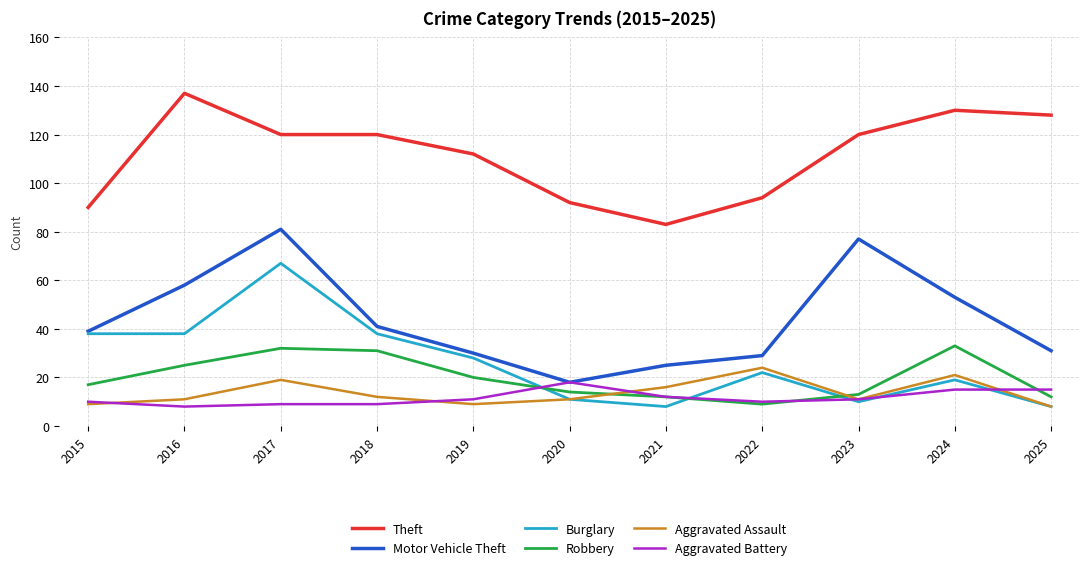

Reading left to right, list all the values displayed in this chart.

Theft: 2015=90	2016=137	2017=120	2018=120	2019=112	2020=92	2021=83	2022=94	2023=120	2024=130	2025=128
Motor Vehicle Theft: 2015=39	2016=58	2017=81	2018=41	2019=30	2020=18	2021=25	2022=29	2023=77	2024=53	2025=31
Burglary: 2015=38	2016=38	2017=67	2018=38	2019=28	2020=11	2021=8	2022=22	2023=10	2024=19	2025=8
Robbery: 2015=17	2016=25	2017=32	2018=31	2019=20	2020=14	2021=12	2022=9	2023=13	2024=33	2025=12
Aggravated Assault: 2015=9	2016=11	2017=19	2018=12	2019=9	2020=11	2021=16	2022=24	2023=11	2024=21	2025=8
Aggravated Battery: 2015=10	2016=8	2017=9	2018=9	2019=11	2020=18	2021=12	2022=10	2023=11	2024=15	2025=15